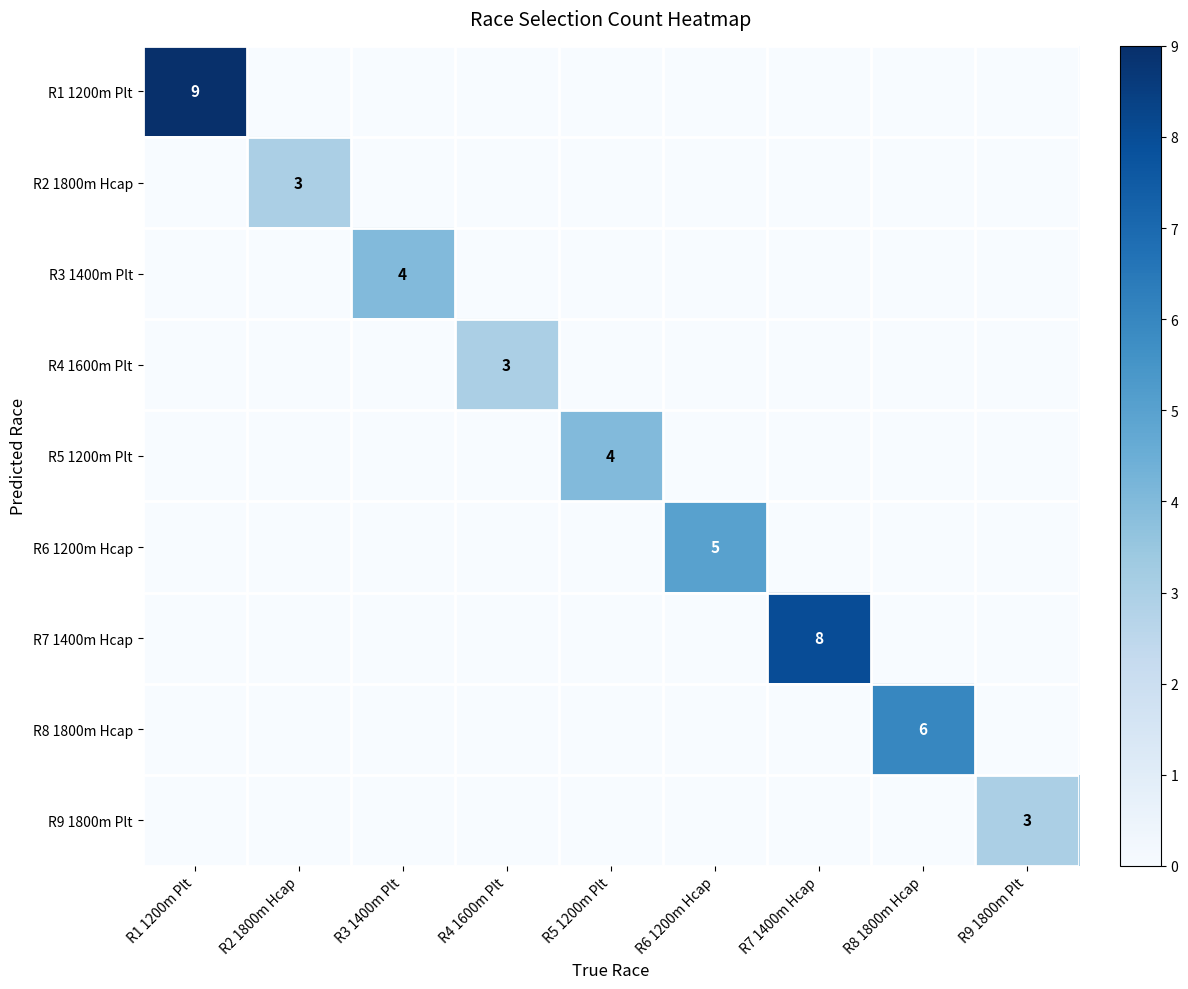

The value of R7 1400m Hcap at R7 1400m Hcap is 4. True or false?

False